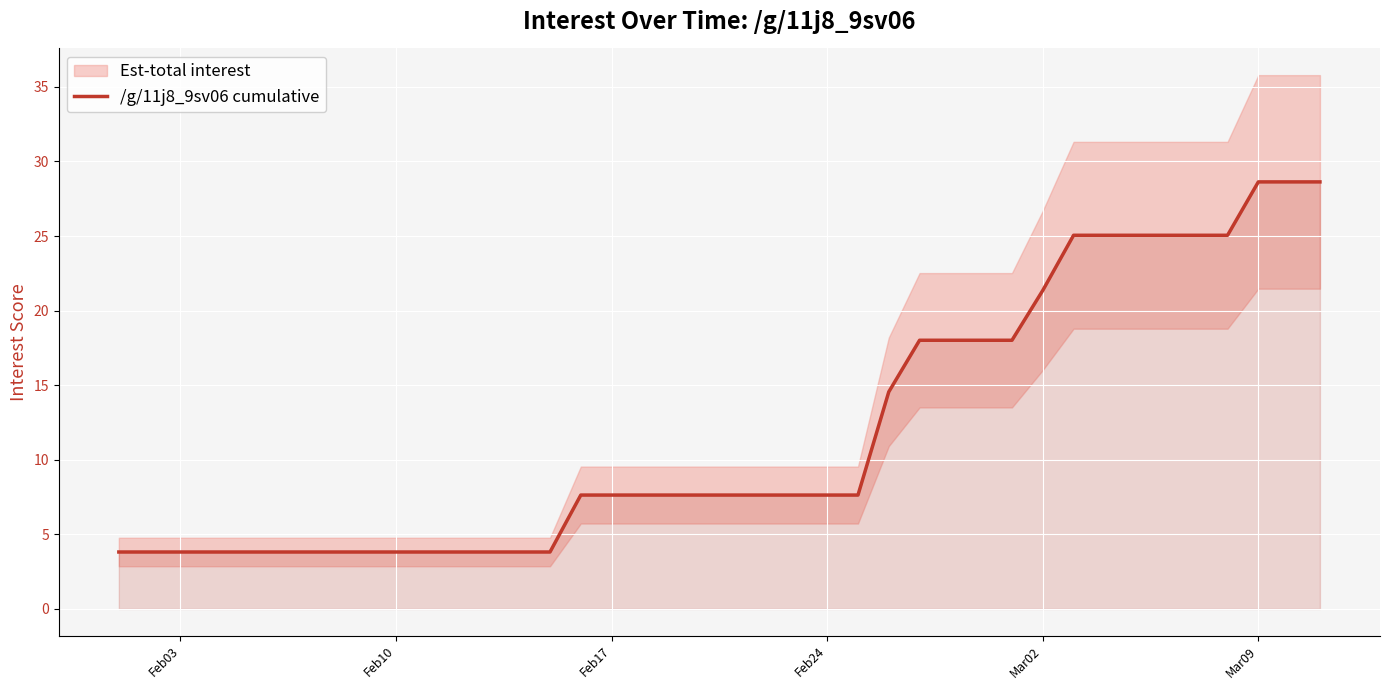

What is the minimum value for /g/11j8_9sv06 cumulative?

3.8